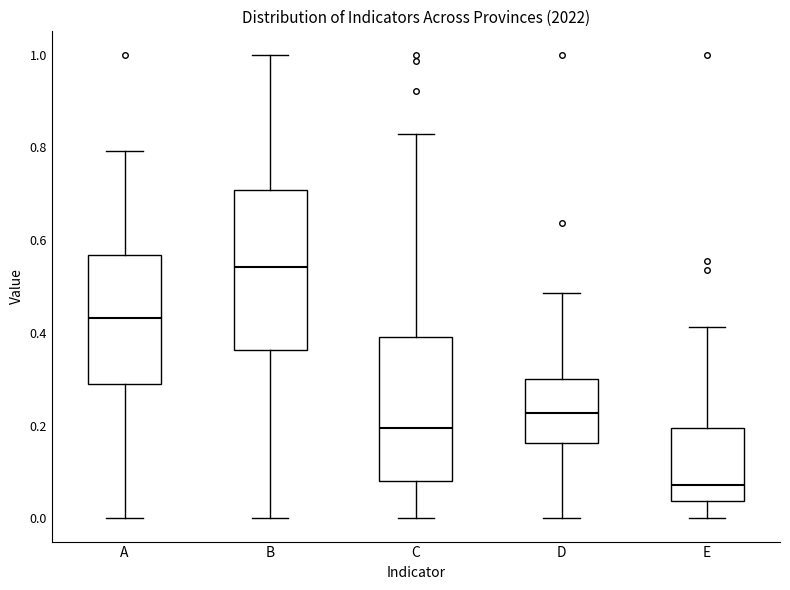

Which box's median line is the highest?

B